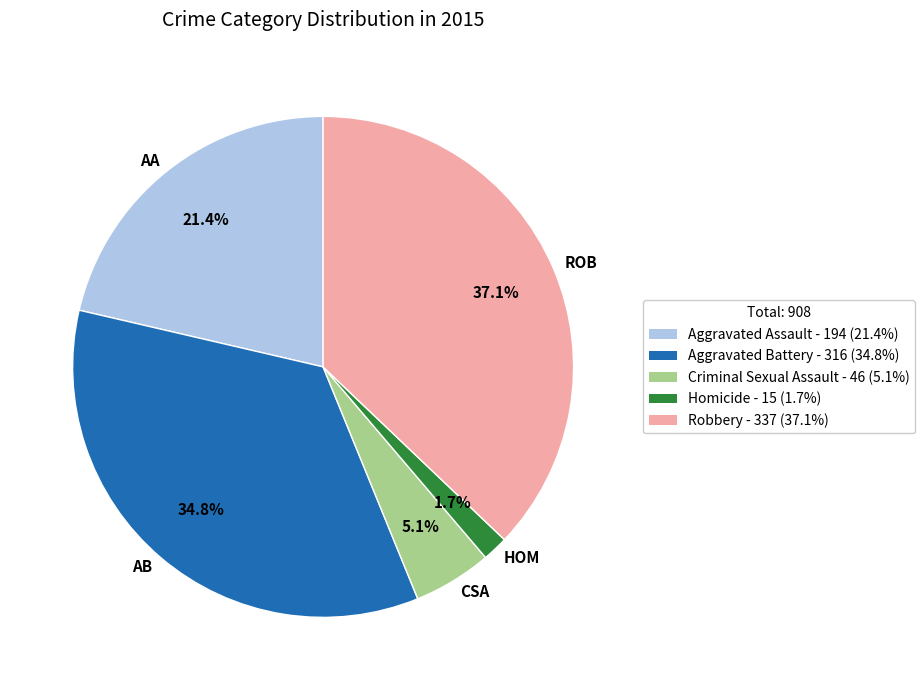

True or false: Homicide accounts for 2% of the total.

True